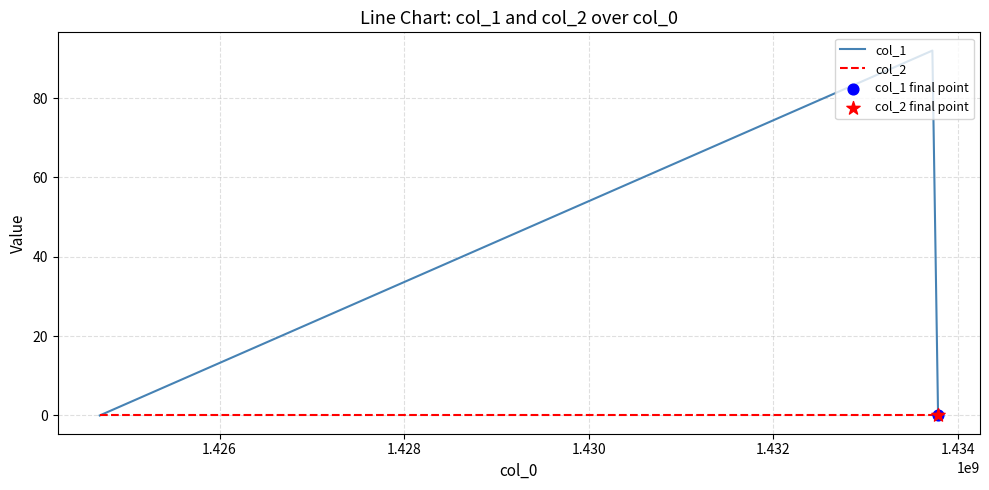

Which series has the largest total across all categories?

col_1